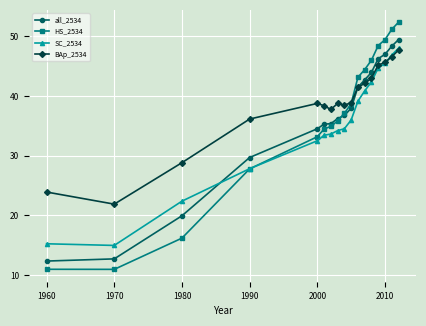

How many categories are shown in the chart?

17